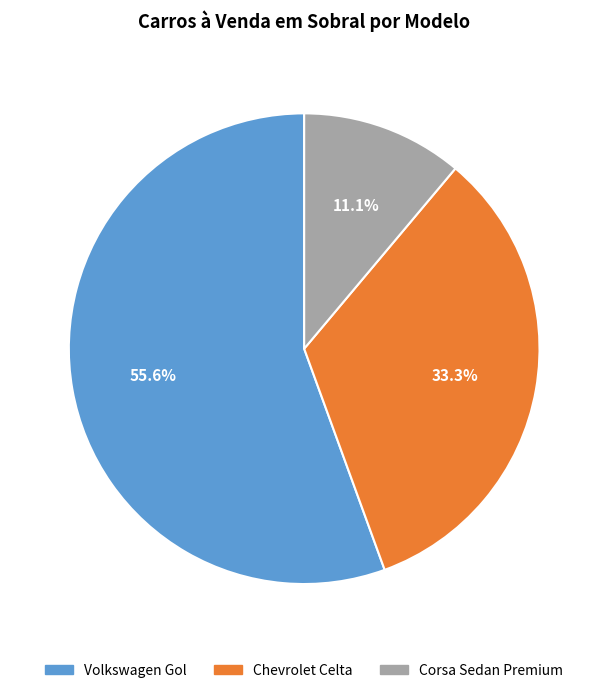

Which category has the smallest portion of the pie?

Corsa Sedan Premium